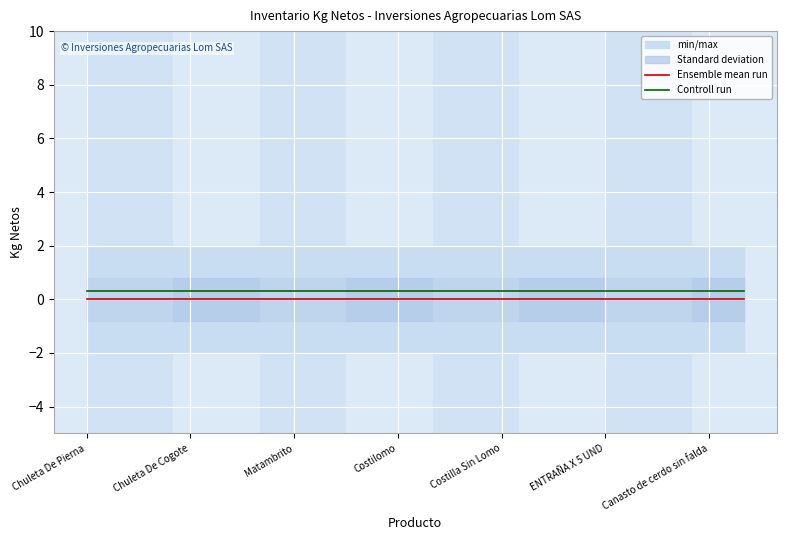

Rank the series by their average value, from lowest to highest.

Ensemble mean run, Controll run